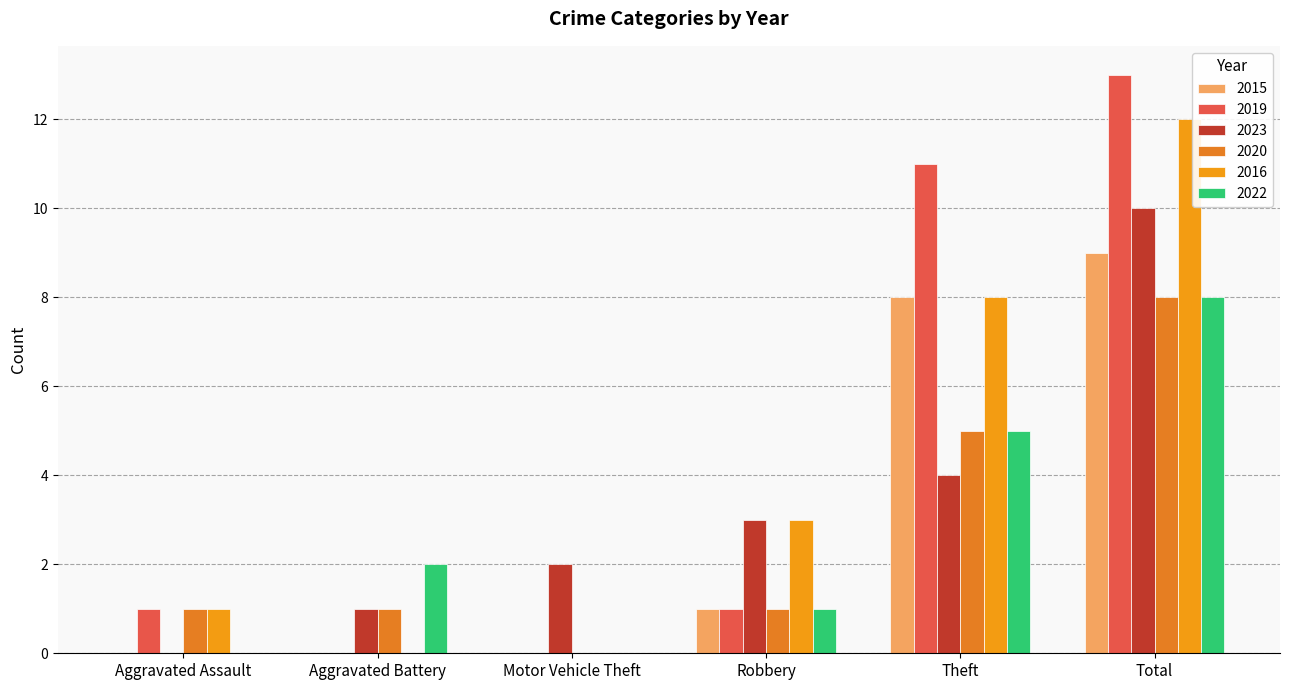

Rank the series by their maximum value, from highest to lowest.

2019, 2016, 2023, 2015, 2020, 2022